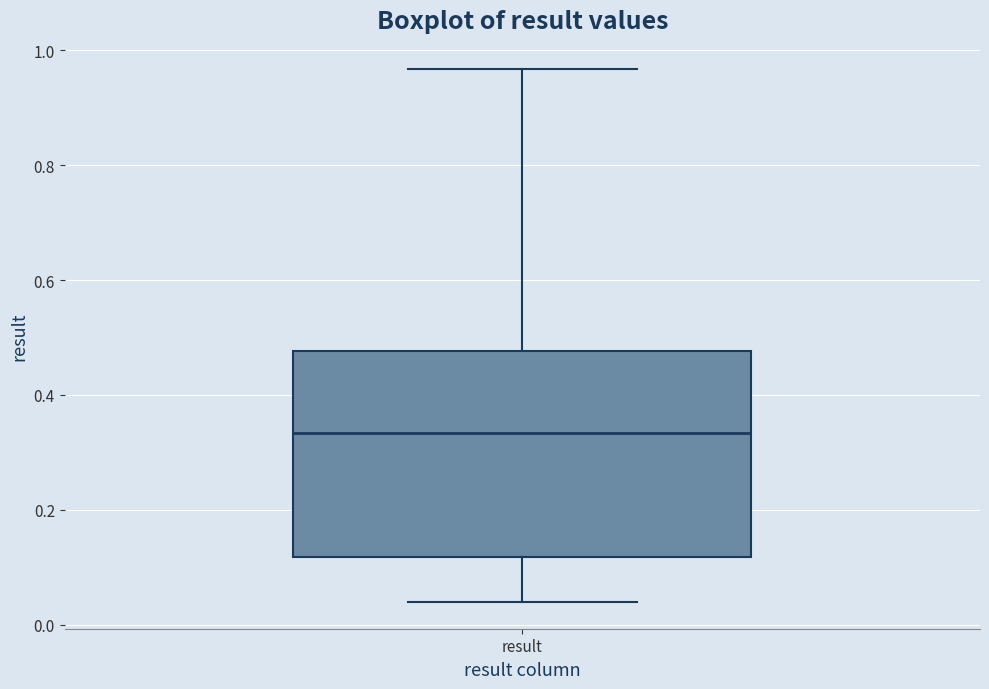

Transcribe this box plot: give where the median line is, the range the box spans, and where the two whiskers end, as read against the y-axis. The values are not printed on the chart, so give them approximately, as read against the axis.

median 0.34, box 0.12 to 0.48, whiskers 0.04 to 0.96